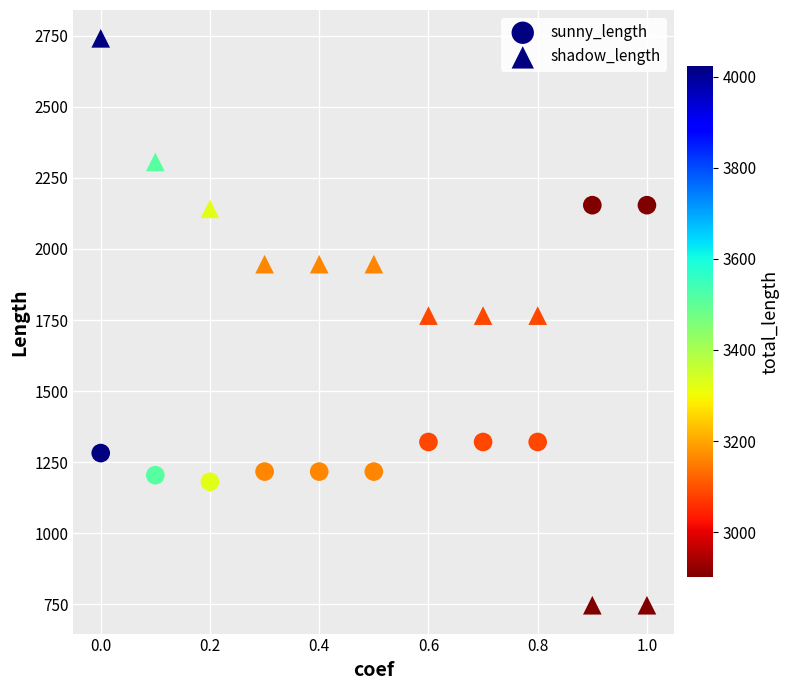

How many data points are displayed?

22